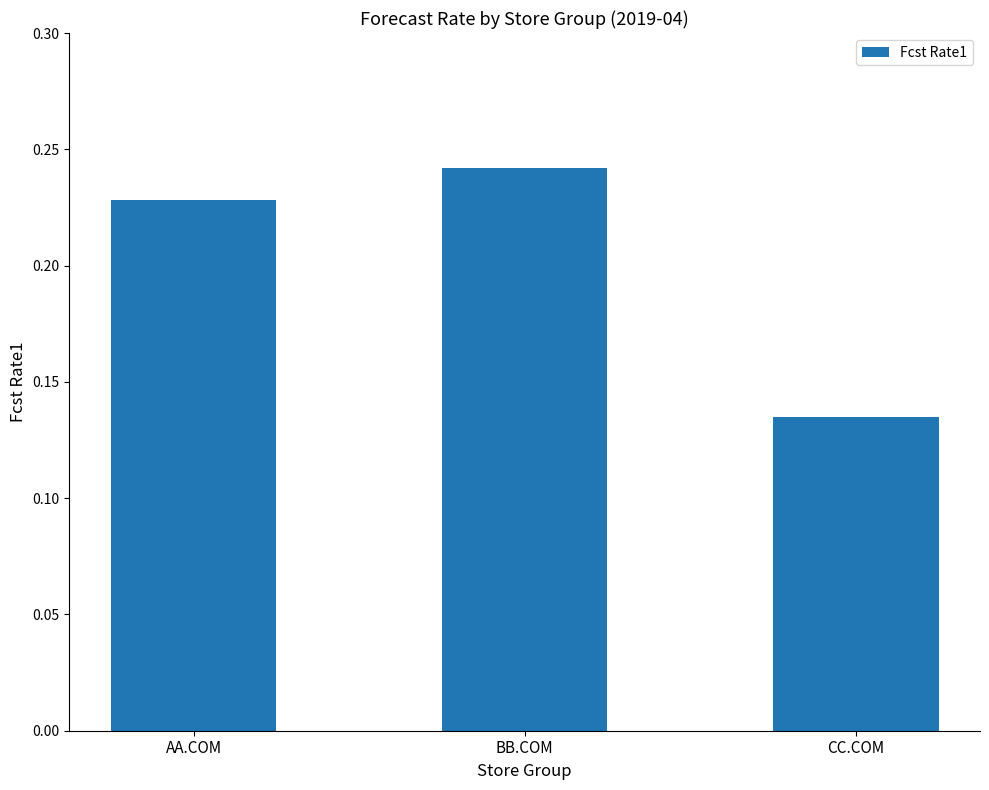

What is the sum of the values at CC.COM and BB.COM?

0.4